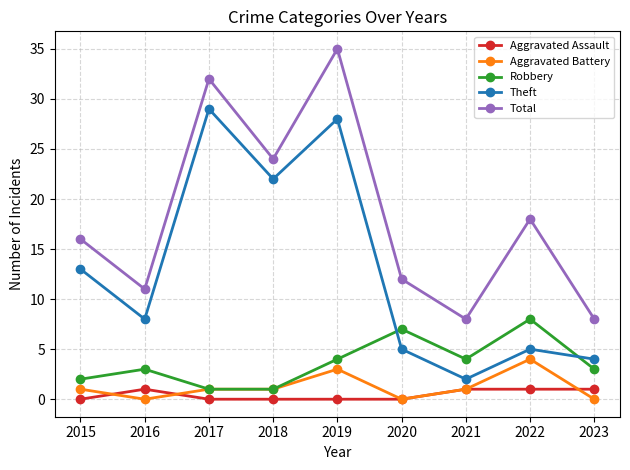

At which category is the sum across all series the highest?

2019